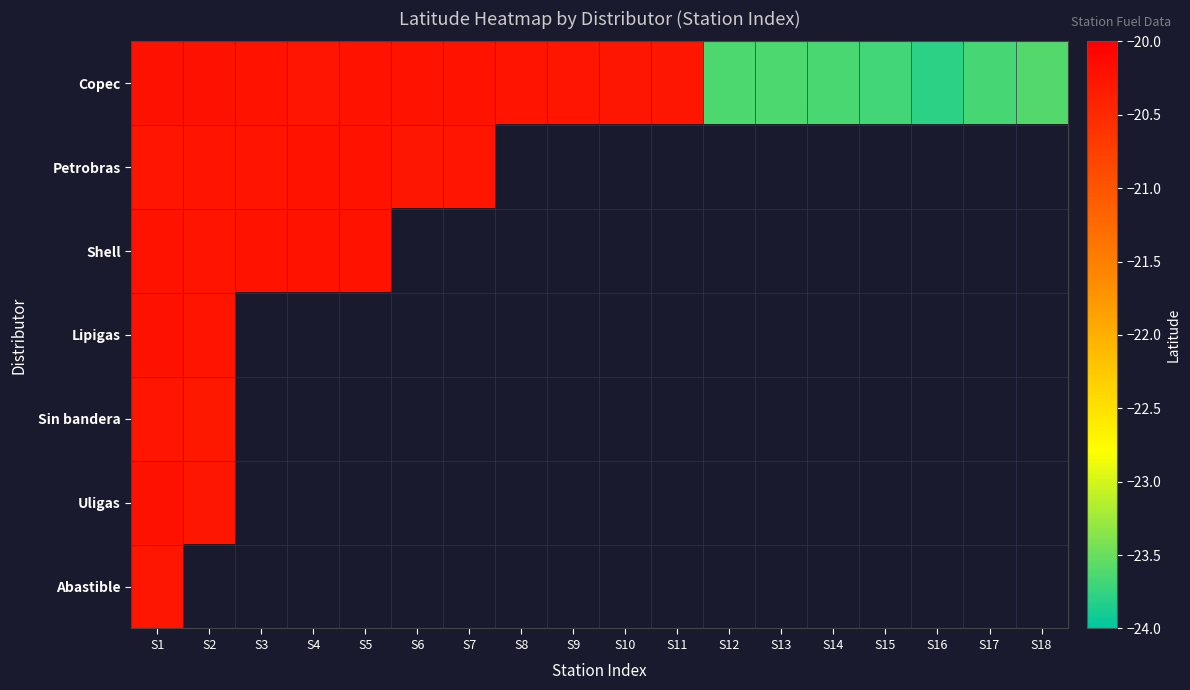

Which category has the lowest value across all series?

S16